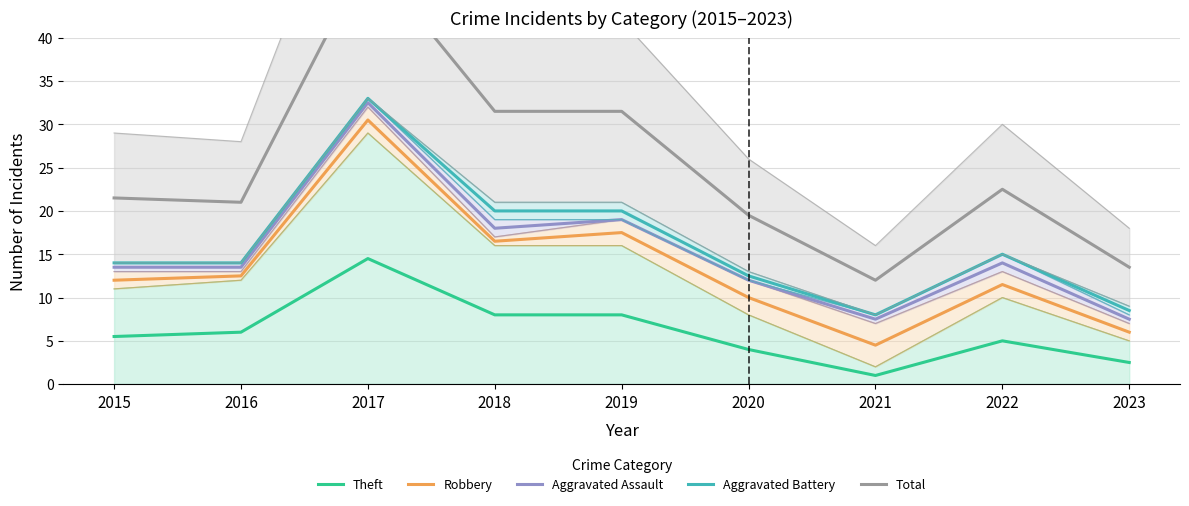

At which label does Theft reach its peak?

2017